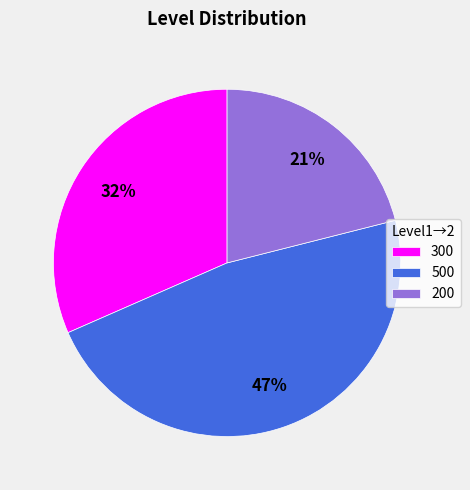

Does 300 account for over 50% of the chart?

No